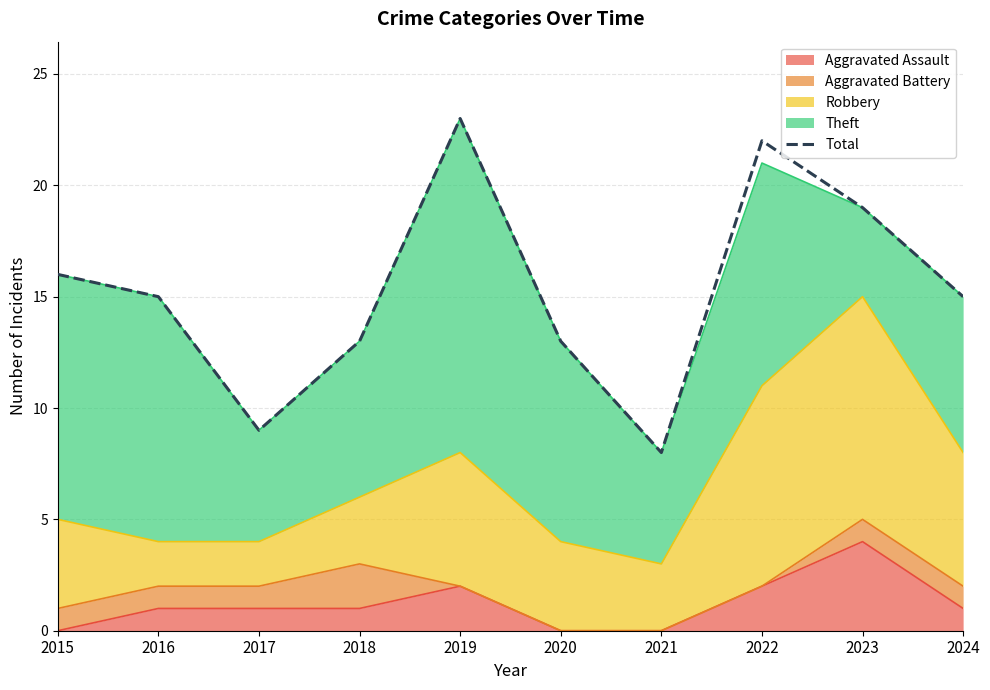

What is the smallest value displayed?

8